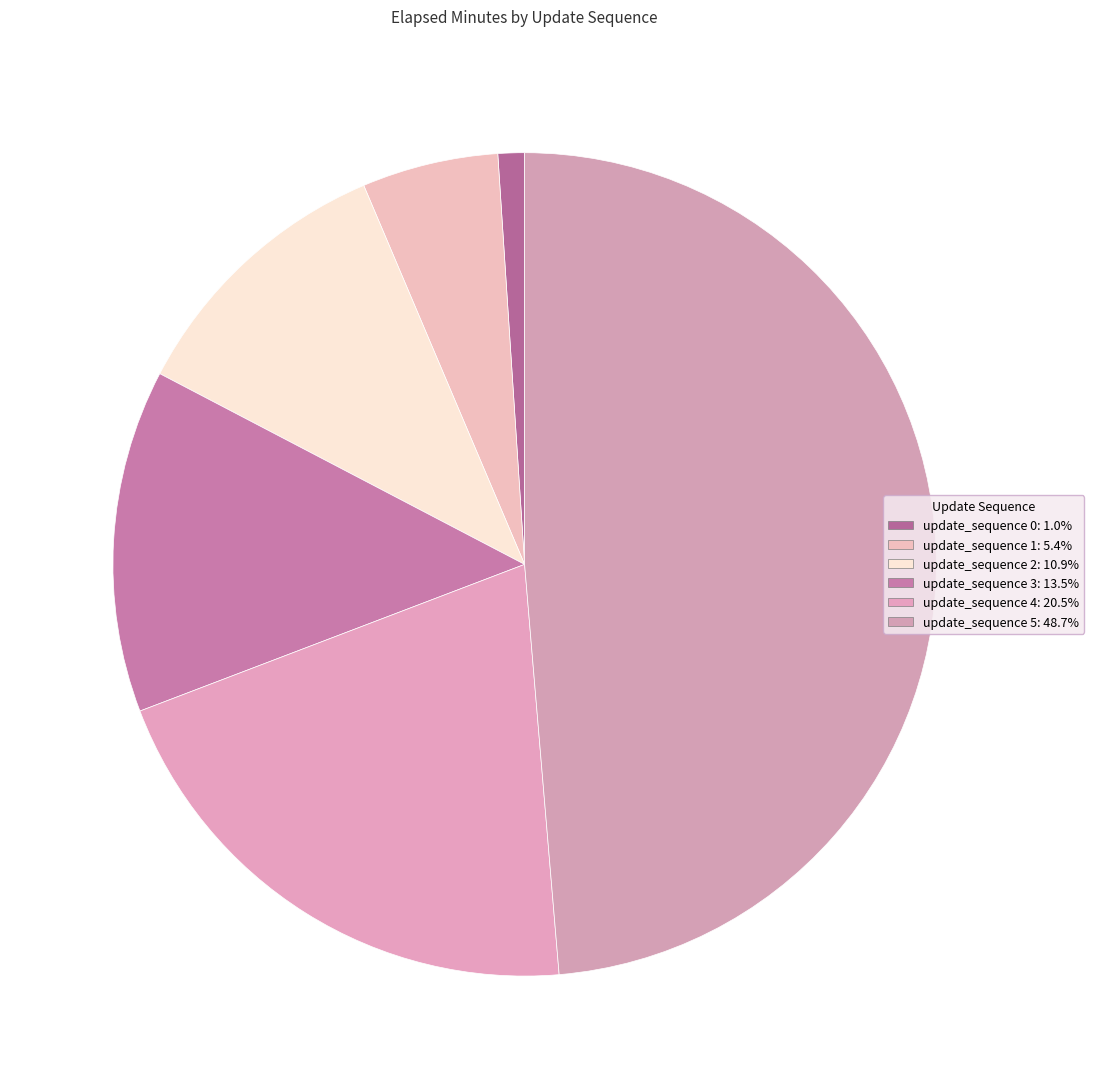

What percentage is the update_sequence 0 slice, to the nearest percent?

1%